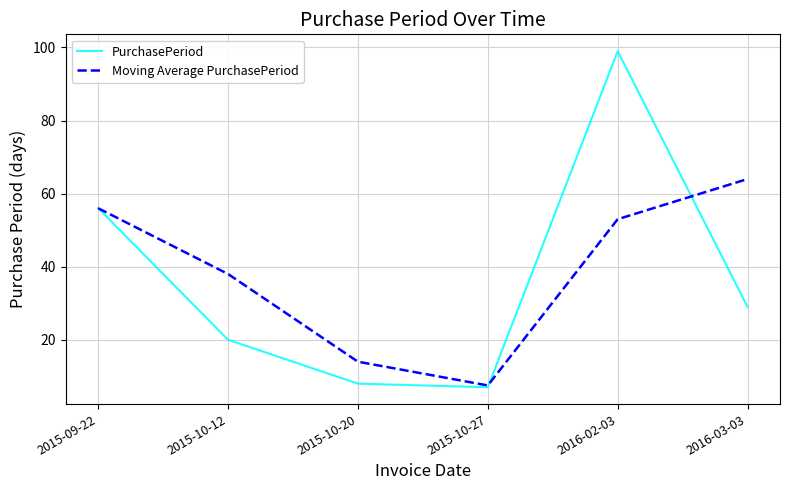

Reading left to right, transcribe all the data shown in this chart.

PurchasePeriod: 56.0	20.0	8.0	7.0	99.0	29.0
Moving Average PurchasePeriod: 56.0	38.0	14.0	7.5	53.0	64.0